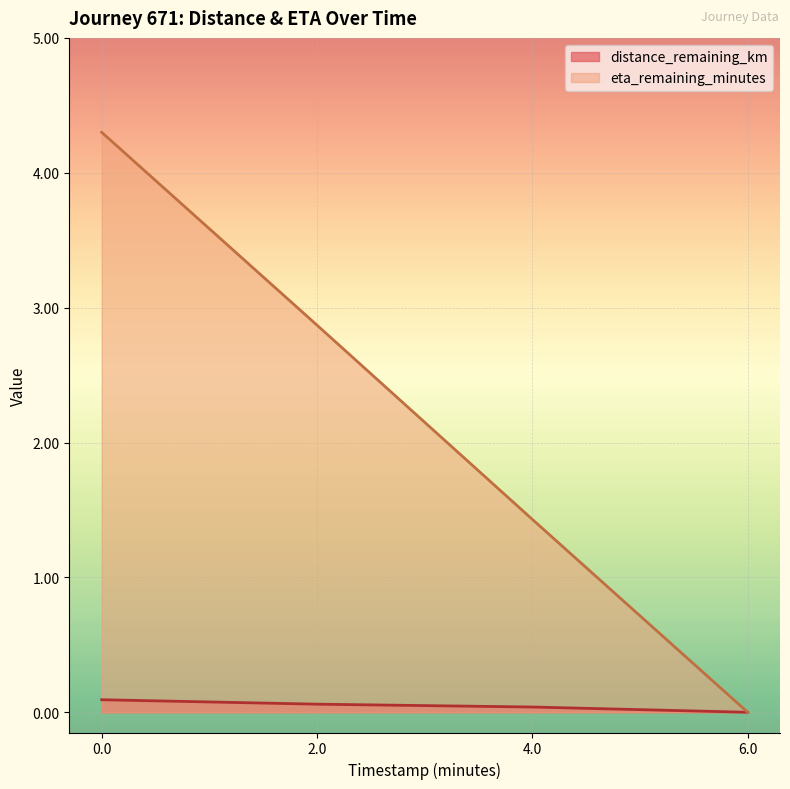

Reading right to left, transcribe all the data shown in this chart.

distance_remaining_km: 0.0	0.0	0.1	0.1
eta_remaining_minutes: 0.0	1.4	2.9	4.3